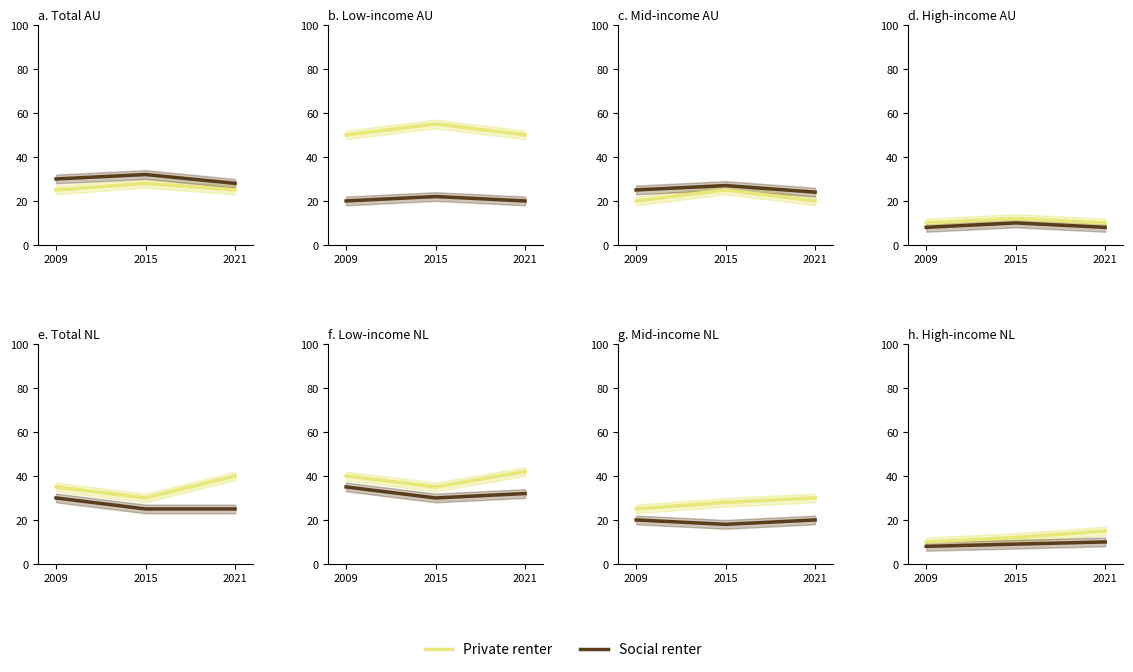

The value of Private renter at 2009 is 5. True or false?

False